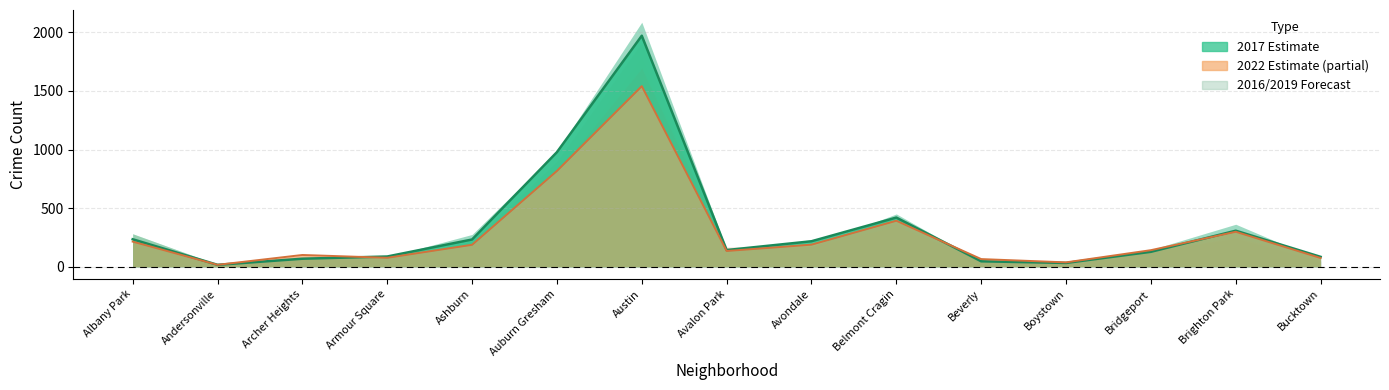

What is the total value across all series at Archer Heights?

170